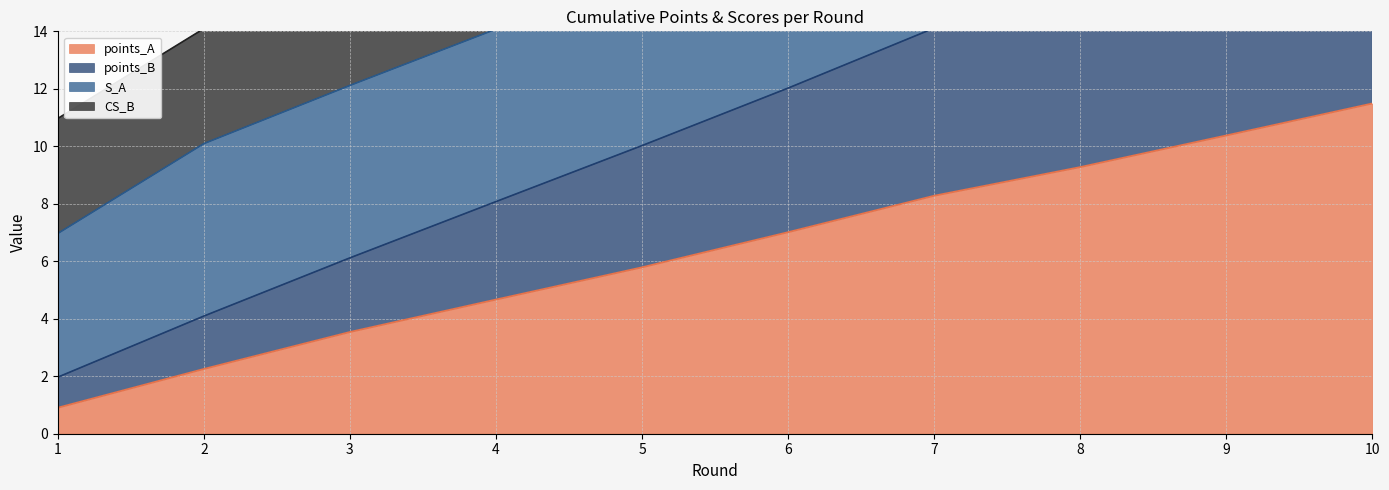

True or false: points_B and points_A cross at least once.

False